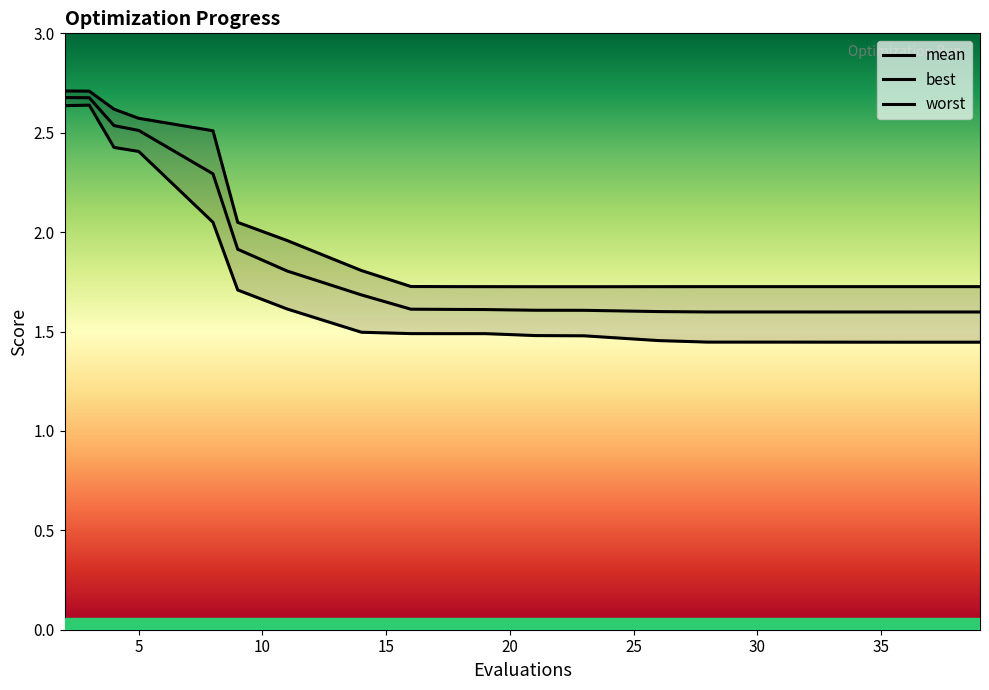

What is the minimum value shown in the chart?

1.4